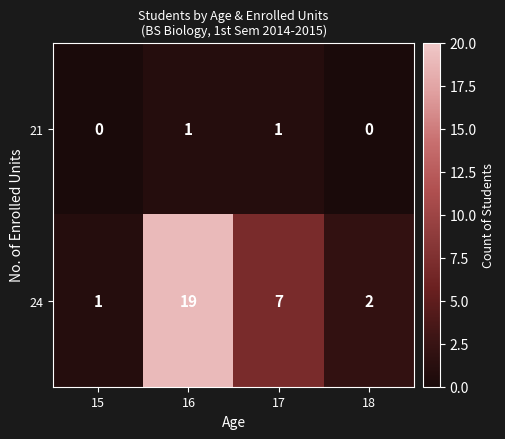

True or false: 21 has a value of 2 at 17.

False